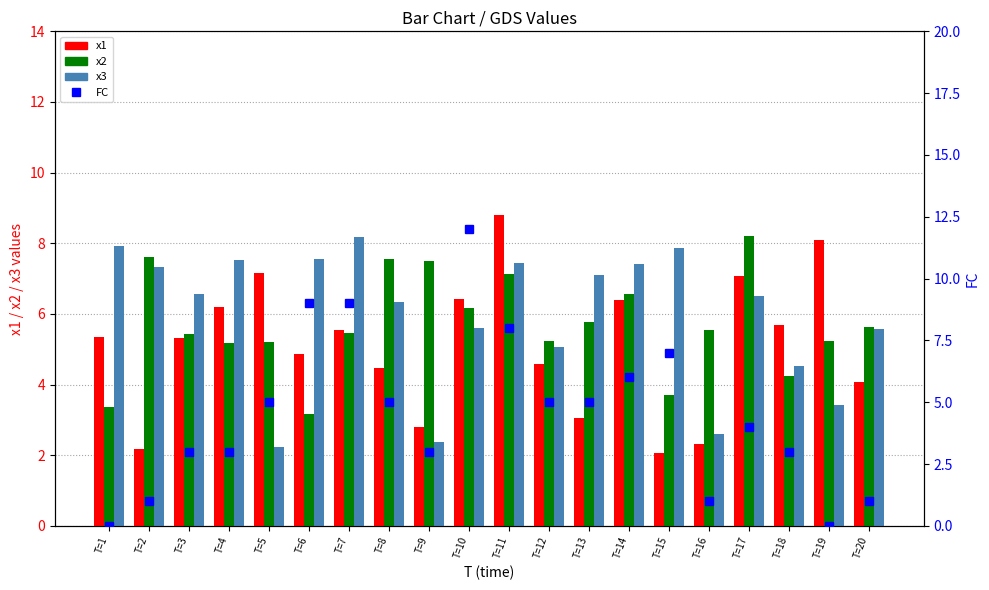

Reading left to right, extract all data points from this chart.

x1: 5.3	2.2	5.3	6.2	7.2	4.9	5.5	4.5	2.8	6.4	8.8	4.6	3.1	6.4	2.0	2.3	7.1	5.7	8.1	4.1
x2: 3.4	7.6	5.4	5.2	5.2	3.2	5.5	7.6	7.5	6.2	7.1	5.2	5.8	6.6	3.7	5.5	8.2	4.2	5.2	5.6
x3: 7.9	7.3	6.6	7.5	2.2	7.5	8.2	6.3	2.4	5.6	7.5	5.1	7.1	7.4	7.9	2.6	6.5	4.5	3.4	5.6
FC: 0.0	1.0	3.0	3.0	5.0	9.0	9.0	5.0	3.0	12.0	8.0	5.0	5.0	6.0	7.0	1.0	4.0	3.0	0.0	1.0